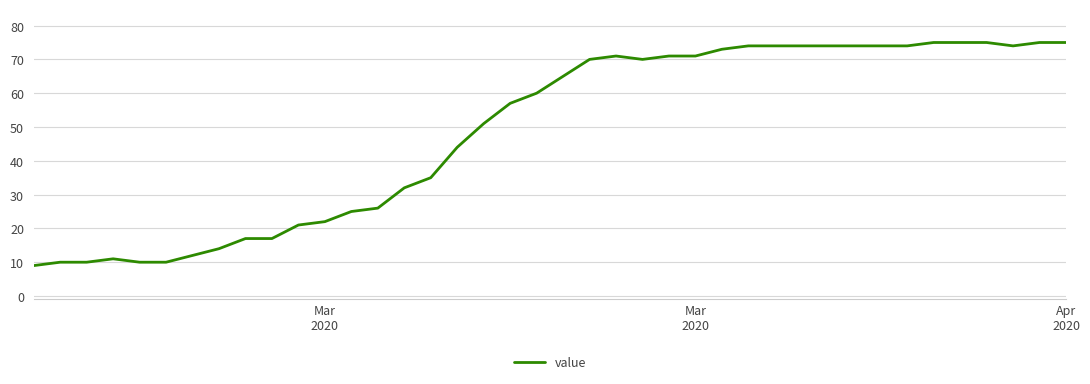

What is the difference between the maximum and minimum values?

66